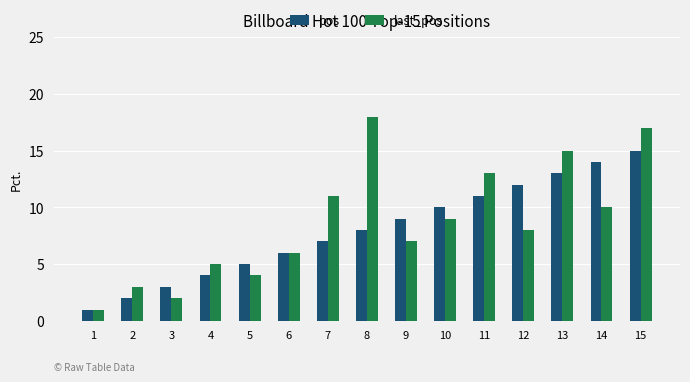

At which label does pos reach its peak?

15